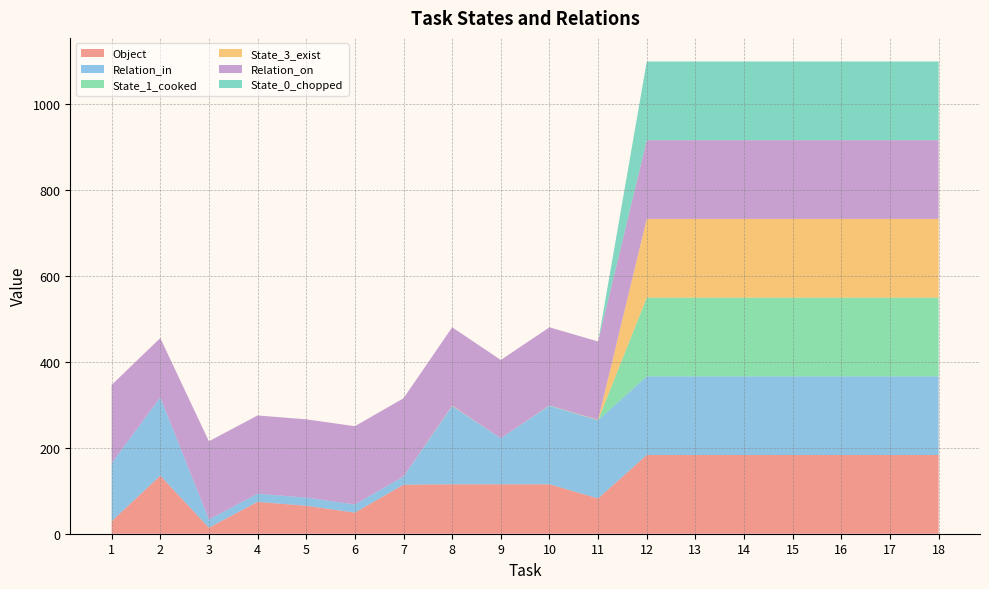

Reading left to right, list all the values displayed in this chart.

Object: 29	135	14	74	65	49	114	115	115	115	82	183	183	183	183	183	183	183
Relation_in: 135	182	19	19	19	19	19	182	107	182	182	183	183	183	183	183	183	183
State_1_cooked: 0	0	0	0	0	0	0	0	0	1	0	183	183	183	183	183	183	183
State_3_exist: 0	0	0	0	0	0	0	1	0	0	1	183	183	183	183	183	183	183
Relation_on: 182	138	182	182	182	182	182	182	182	182	182	183	183	183	183	183	183	183
State_0_chopped: 0	0	0	0	0	0	0	0	0	0	0	183	183	183	183	183	183	183